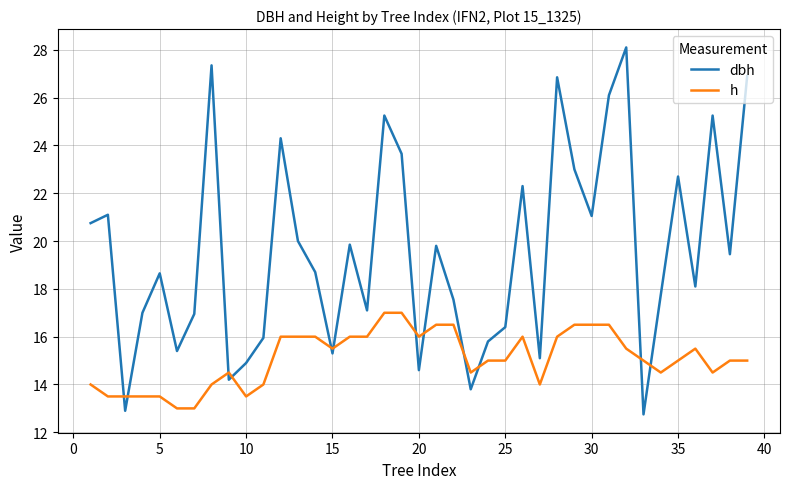

How many lines are shown in the chart?

2